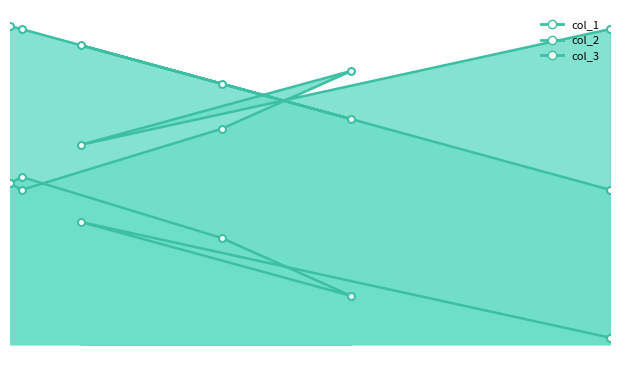

What is the value of the col_3 point at the 5th from the left?

62